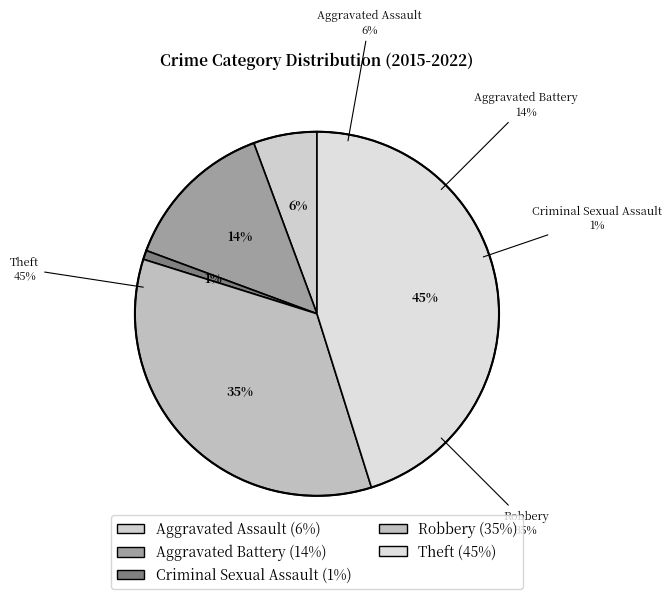

To the nearest percent, what portion does Criminal Sexual Assault represent?

1%